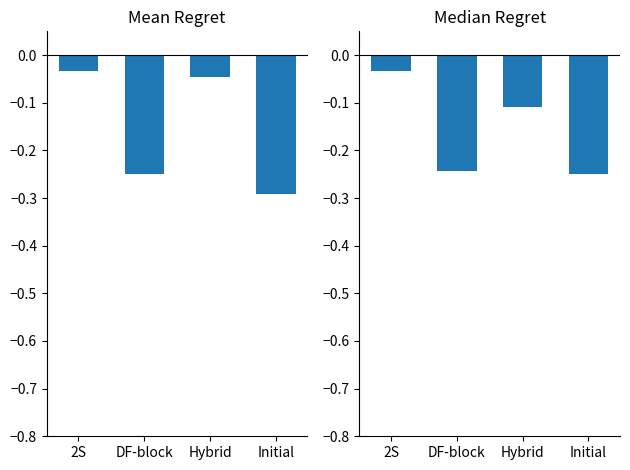

What is the minimum value for p_m_regs_only?

-0.2